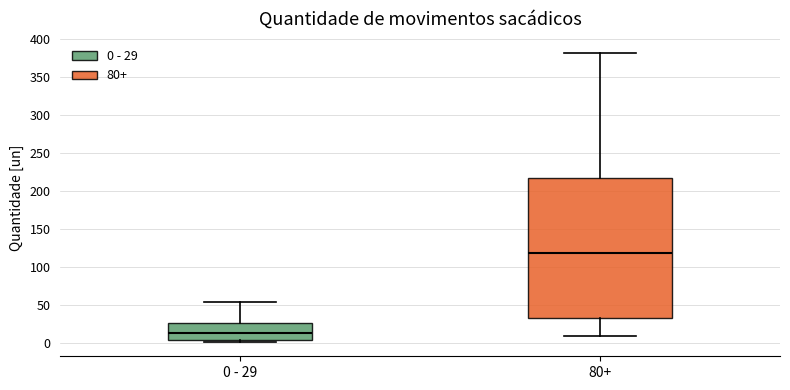

Where does the median line of the box for 0 - 29 sit on the y-axis? The values are not printed on the chart, so give them approximately, as read against the axis.

15